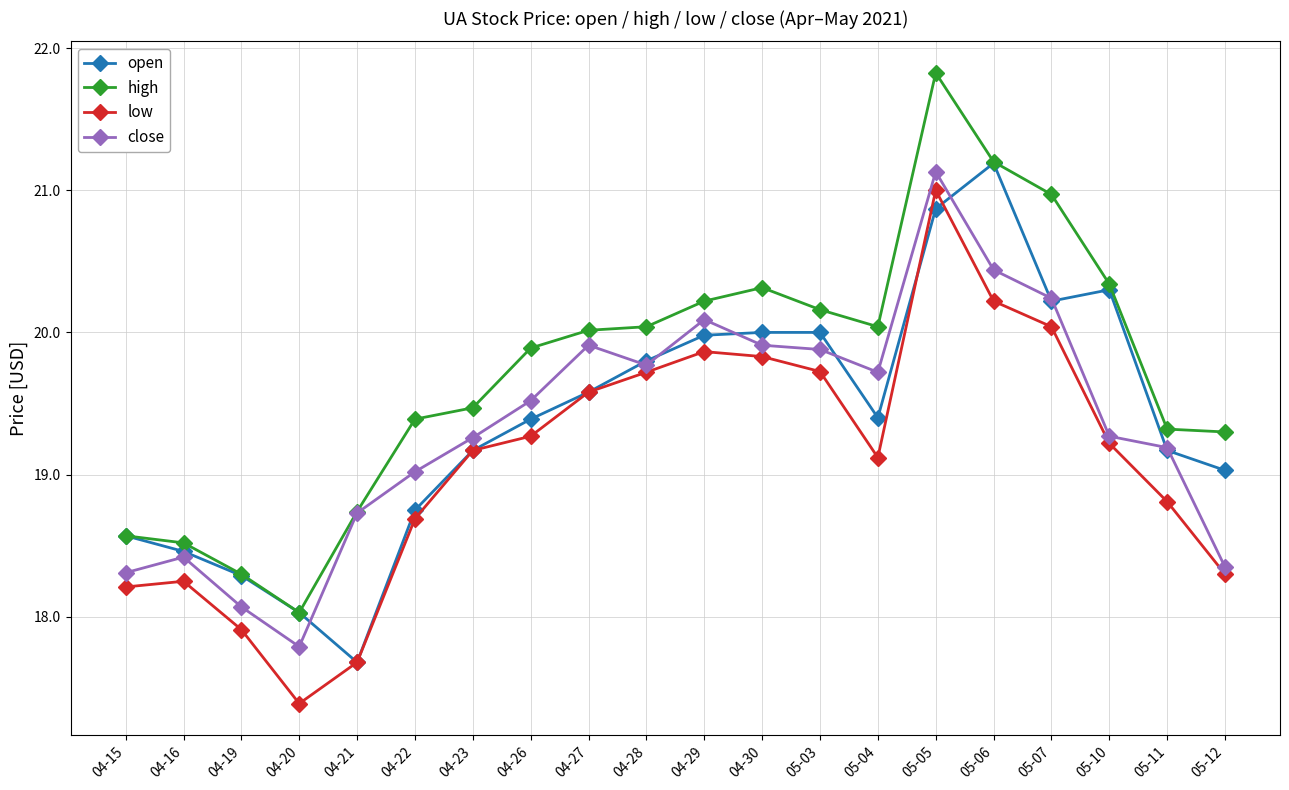

What is the label of the 1st point from the left?

04-15